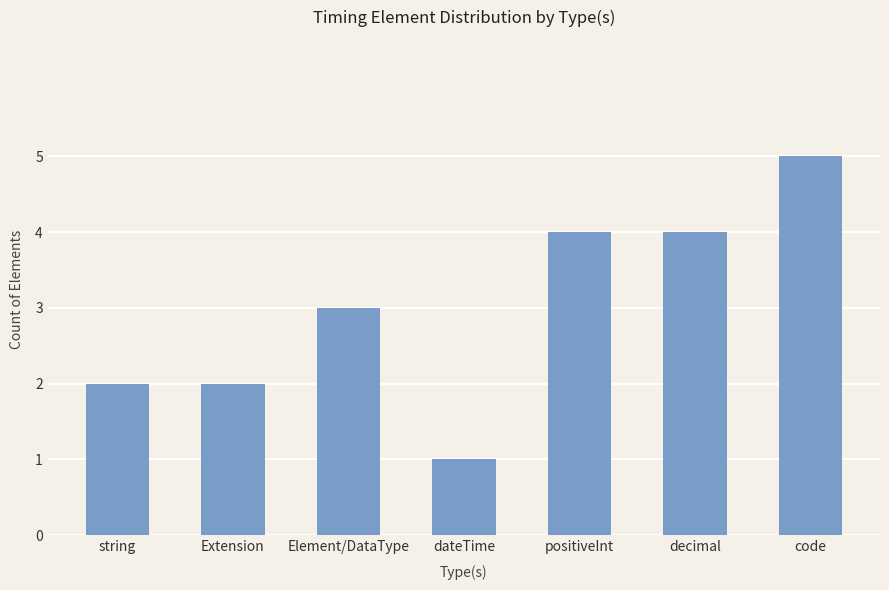

Which has a higher value, decimal or Element/DataType?

decimal